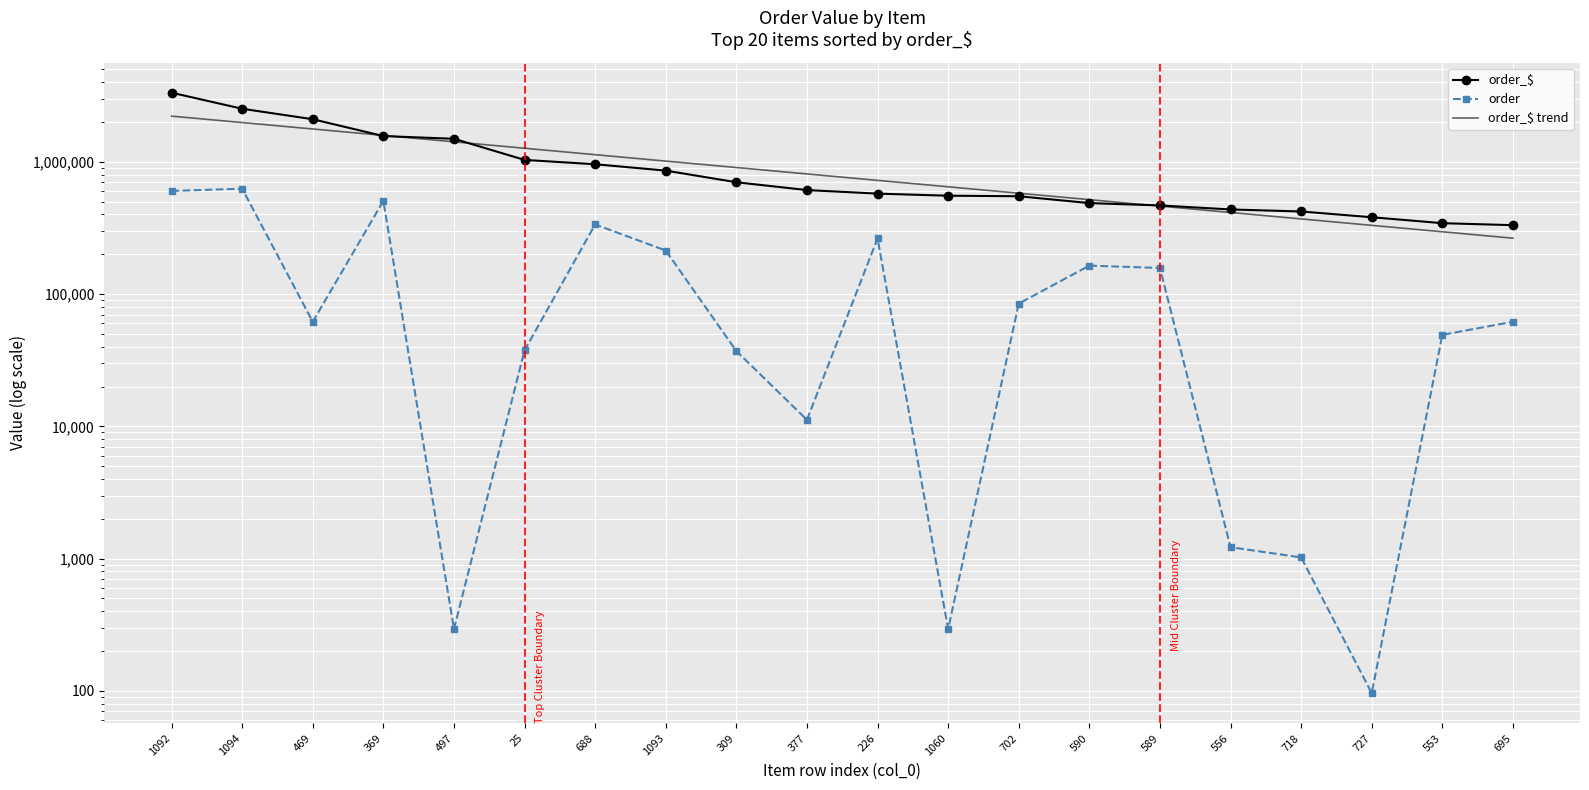

Which has a higher value, 369 or 556?

369